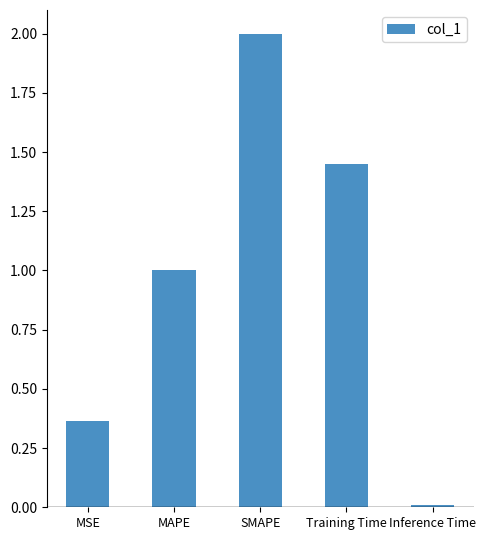

What is the label of the 4th bar from the left?

Training Time